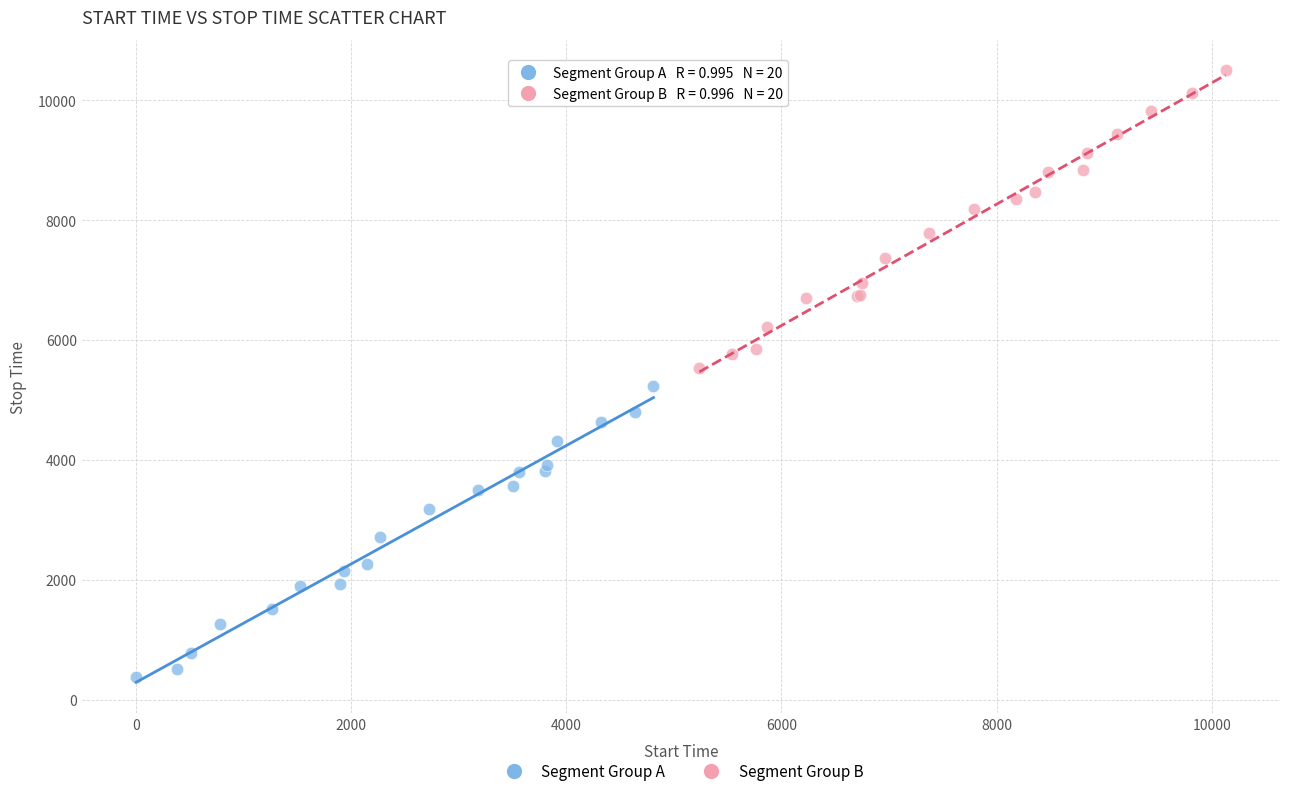

Which series has the widest spread of Y values?

Segment Group B